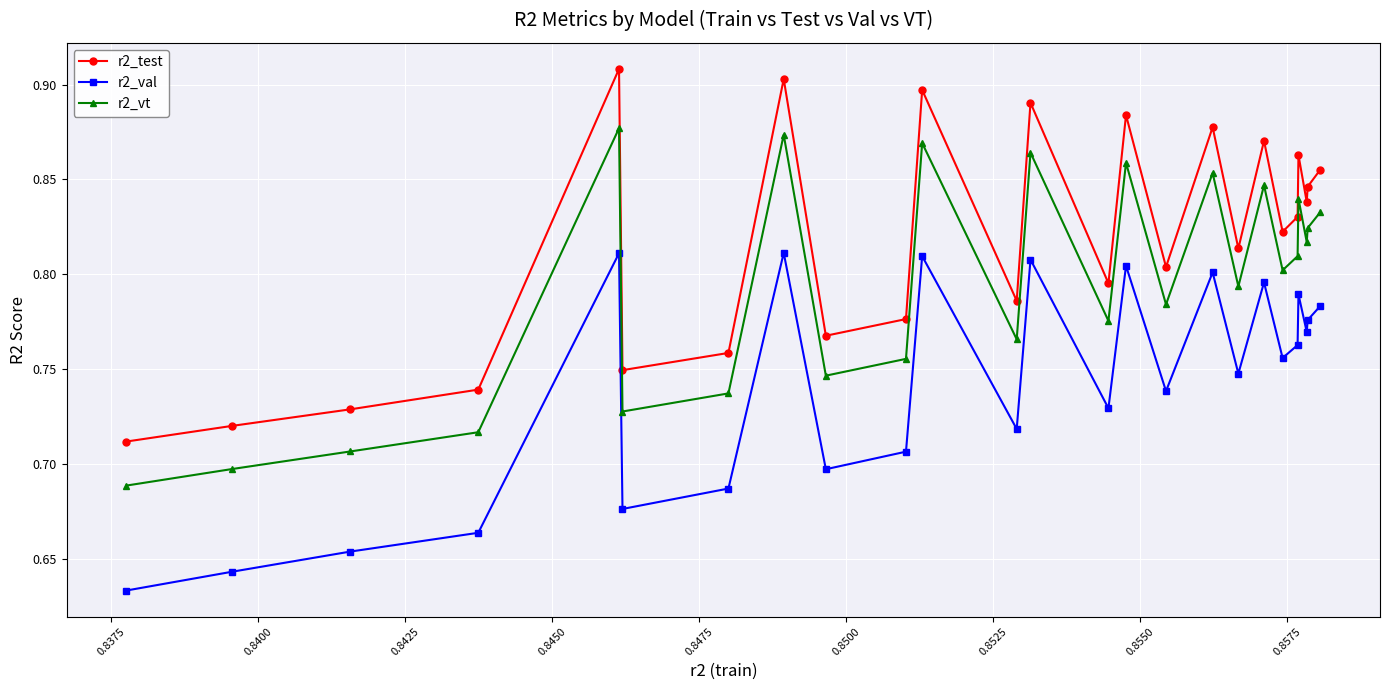

List the series in order of their peak value, lowest first.

r2_val, r2_vt, r2_test